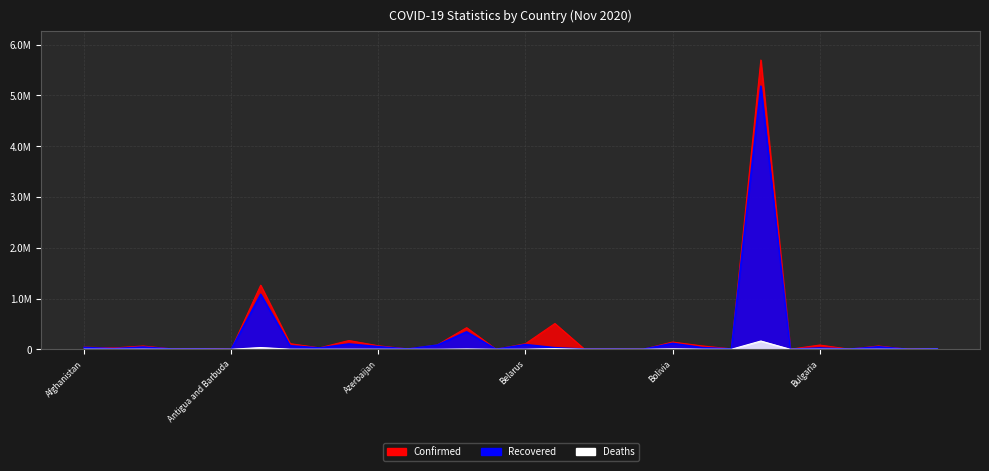

Reading left to right, extract all data points from this chart.

Confirmed: Afghanistan=42609	Albania=25801	Algeria=64257	Andorra=5567	Angola=12953	Antigua and Barbuda=131	Argentina=1262476	Armenia=110548	Australia=27671	Austria=172380	Azerbaijan=68594	Bahamas=7060	Bahrain=84042	Bangladesh=425353	Barbados=243	Belarus=109357	Belgium=507475	Belize=4414	Benin=2781	Bhutan=364	Bolivia=142664	Bosnia and Herzegovina=66565	Botswana=7835	Brazil=5699005	Brunei=148	Bulgaria=83366	Burkina Faso=2586	Burma=64453	Burundi=615	Cabo Verde=9560
Recovered: Afghanistan=34967	Albania=12493	Algeria=42980	Andorra=4488	Angola=6125	Antigua and Barbuda=122	Argentina=1081897	Armenia=68336	Australia=25454	Austria=103759	Azerbaijan=51007	Bahamas=5099	Bahrain=81658	Bangladesh=343131	Barbados=231	Belarus=92266	Belgium=30504	Belize=2440	Benin=2515	Bhutan=343	Bolivia=115199	Bosnia and Herzegovina=32769	Botswana=5534	Brazil=5183970	Brunei=145	Bulgaria=25799	Burkina Faso=2411	Burma=48532	Burundi=549	Cabo Verde=8829
Deaths: Afghanistan=1581	Albania=590	Algeria=2093	Andorra=75	Angola=312	Antigua and Barbuda=3	Argentina=34183	Armenia=1636	Australia=907	Austria=1564	Azerbaijan=885	Bahamas=154	Bahrain=332	Bangladesh=6127	Barbados=7	Belarus=1022	Belgium=13561	Belize=73	Benin=43	Bhutan=0	Bolivia=8808	Bosnia and Herzegovina=1701	Botswana=27	Brazil=162802	Brunei=3	Bulgaria=1851	Burkina Faso=67	Burma=1480	Burundi=1	Cabo Verde=102